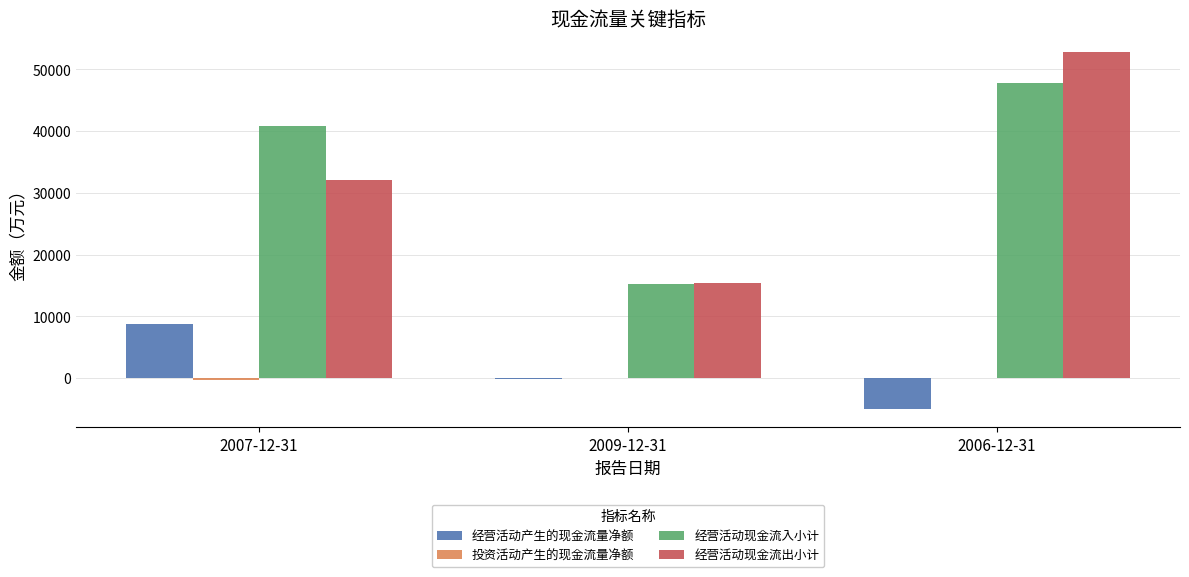

At which label does 经营活动产生的现金流量净额 reach its peak?

2007-12-31